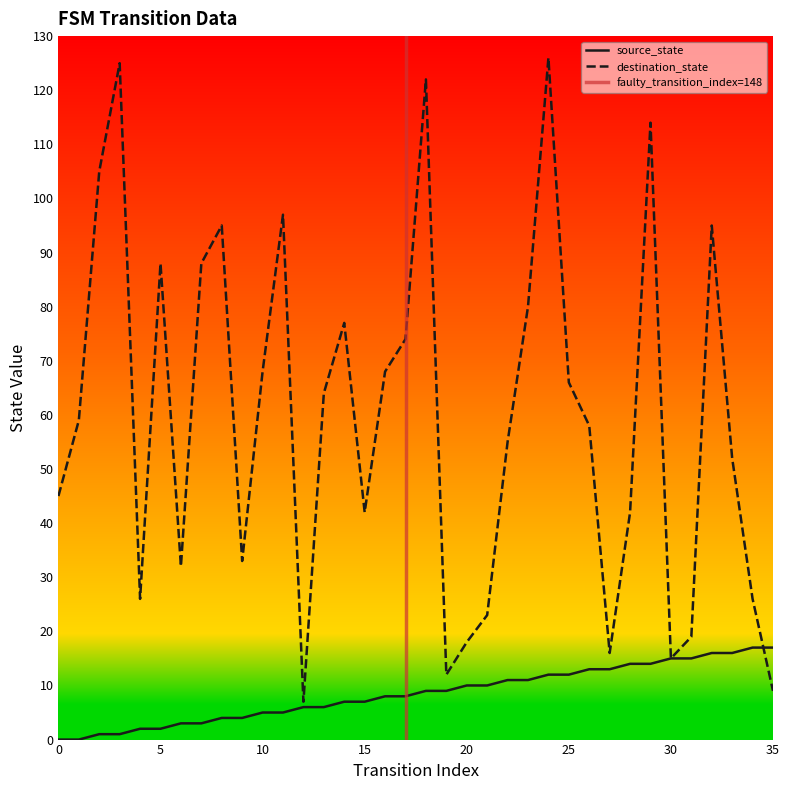

Does the chart have visible grid lines?

No